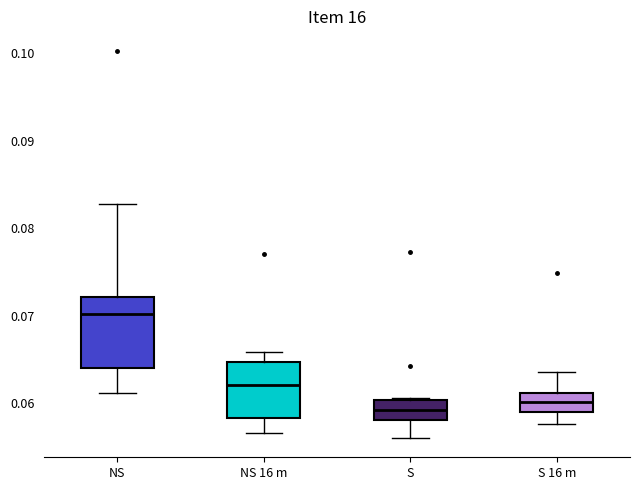

Which box's median line is the highest?

NS